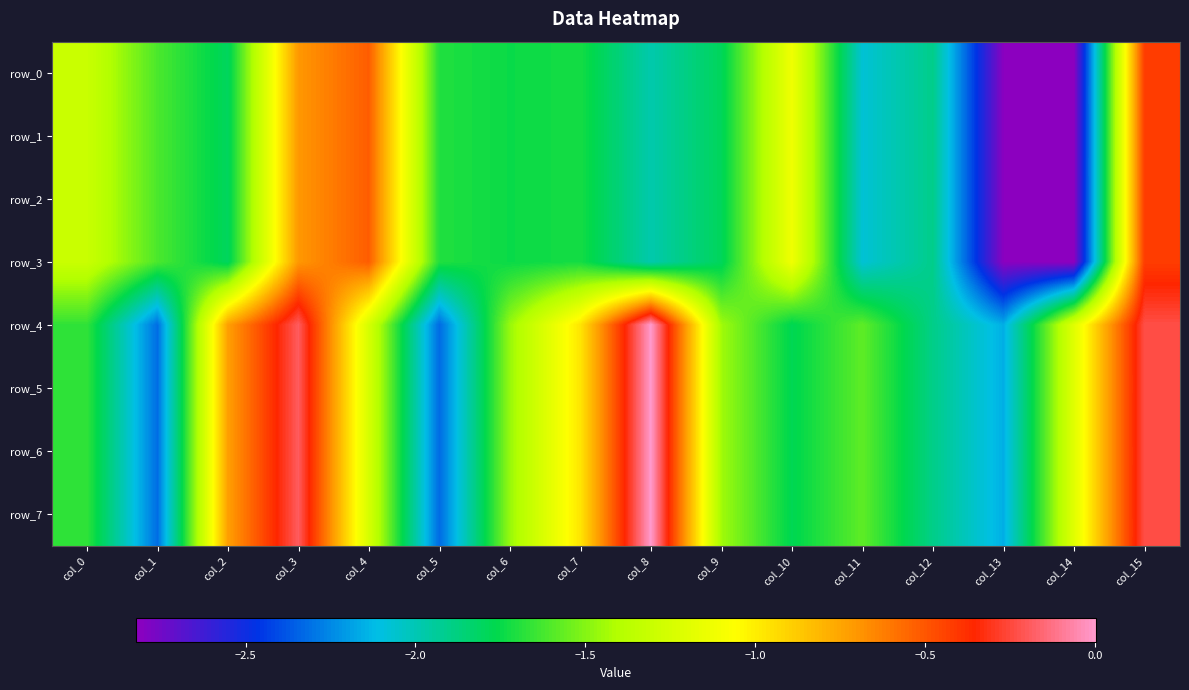

At which label does row_5 first exceed -1?

col_2